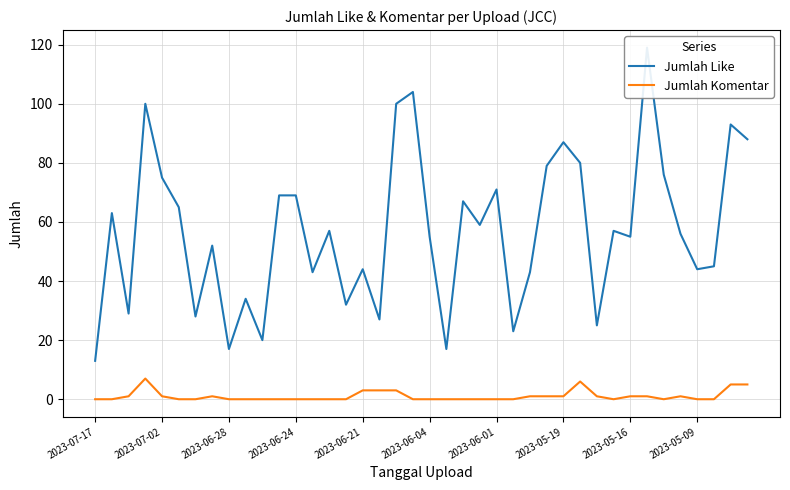

What is the value of the Jumlah Like point at the 5th from the left?

75